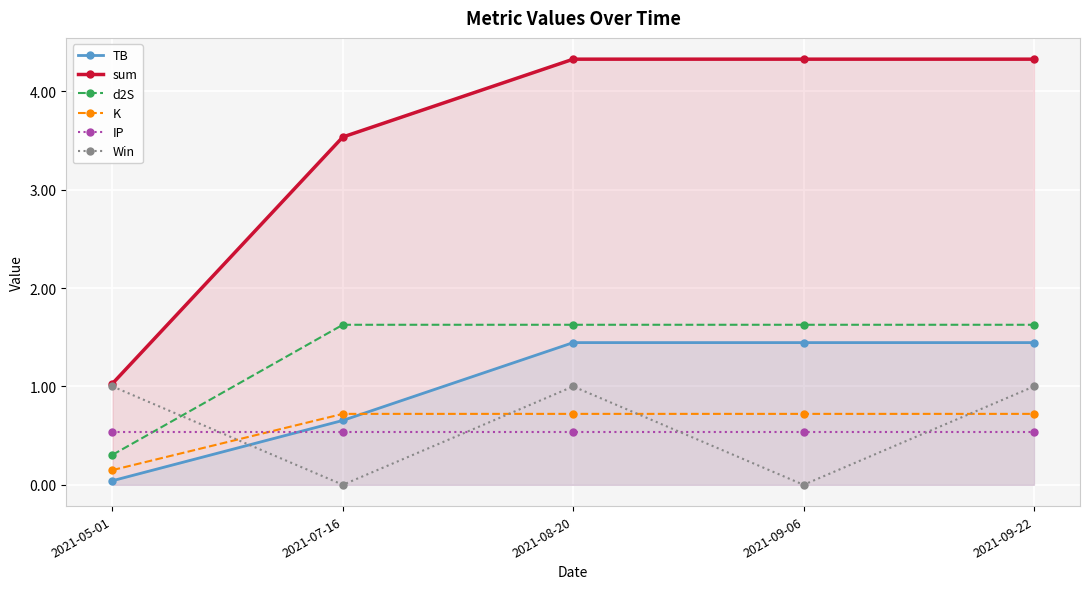

True or false: d2S has more than 0 points higher than both neighbors.

False